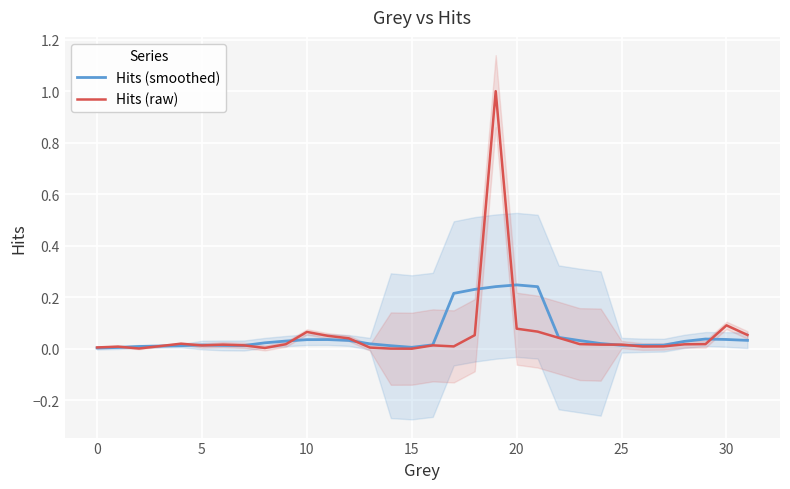

What is the highest value of the Hits (raw) series?

1.0